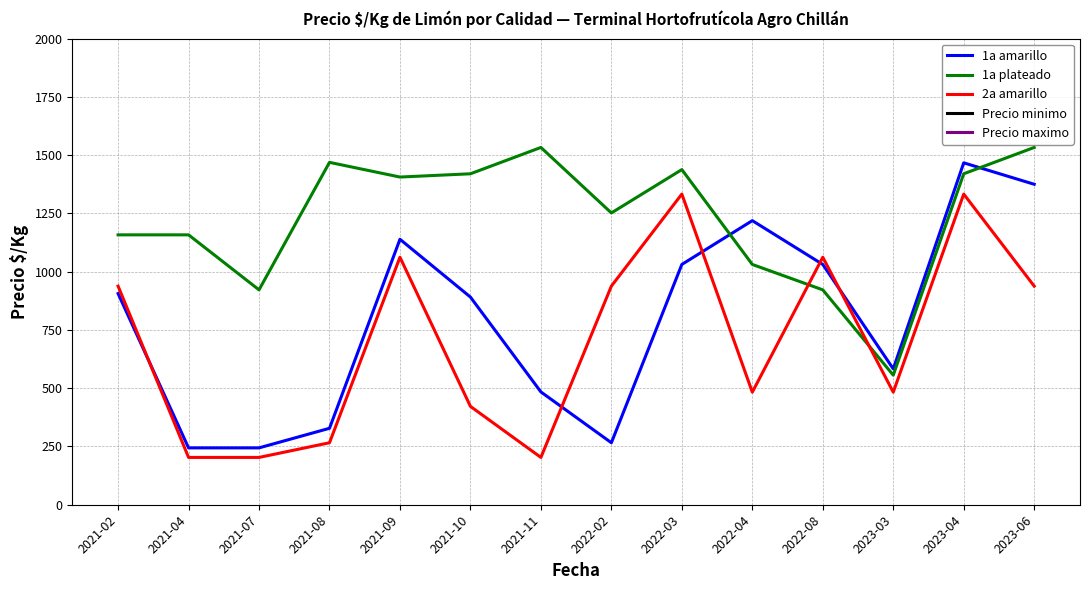

Where is 2a amarillo nearest to the value 768?

2021-02